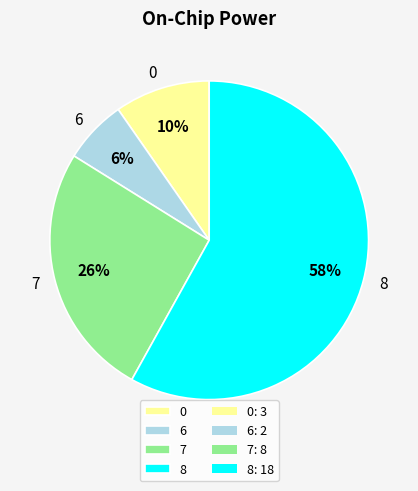

To the nearest percent, what portion does 7 represent?

26%